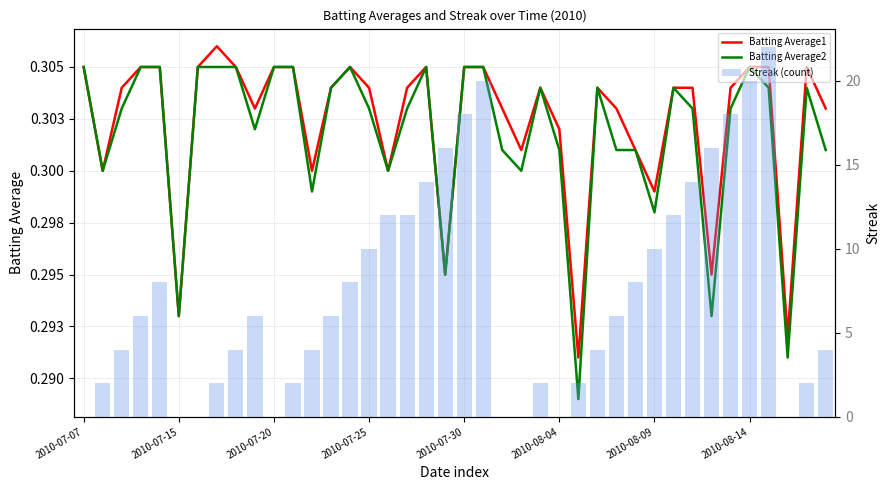

What are all the series names shown in the legend?

Batting Average1, Batting Average2, Streak (count)